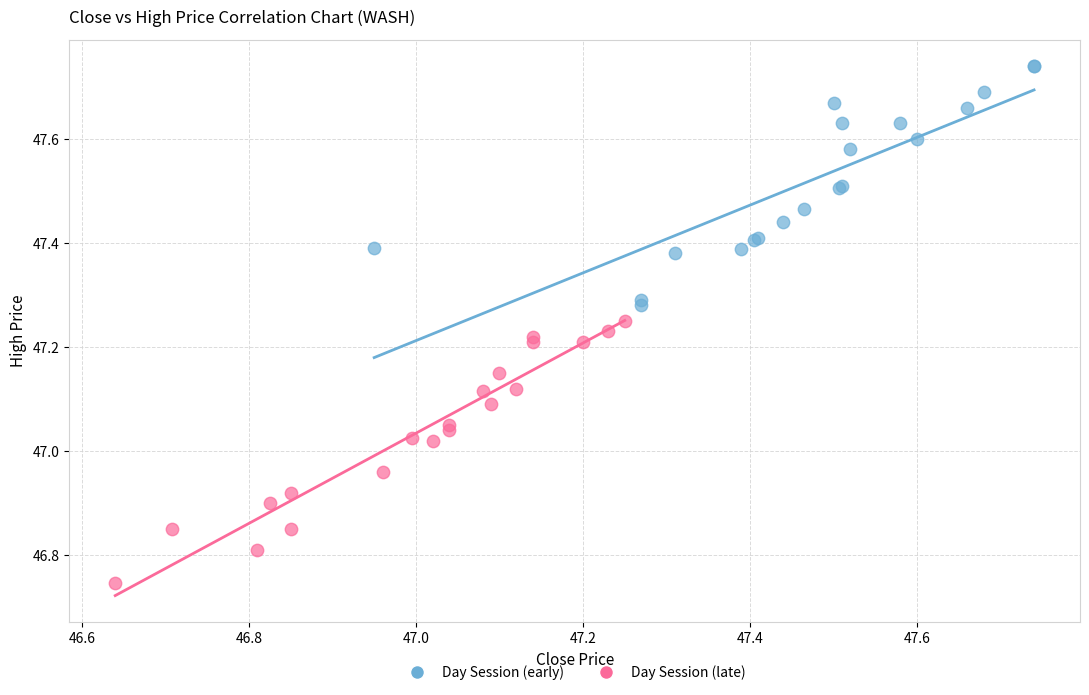

Which series contains the lowest Y value?

Day Session (late)